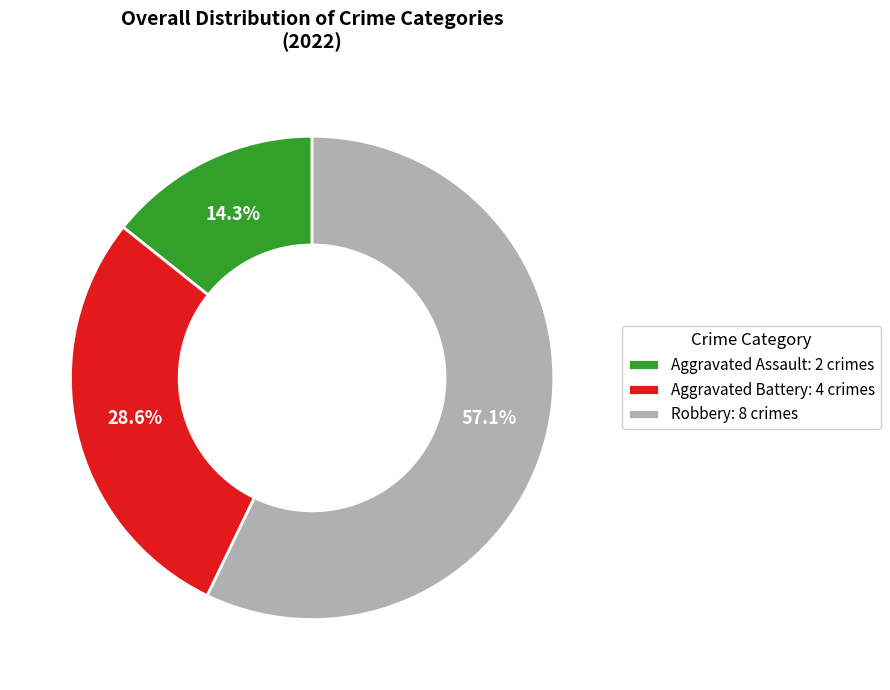

What is the total percentage of Robbery and Aggravated Assault?

71.4%